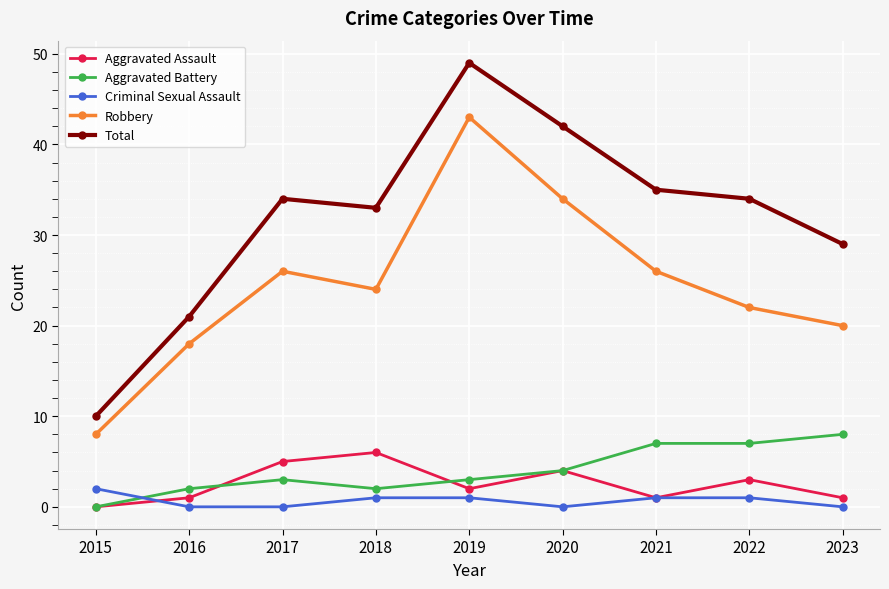

How many data points does each series have?

9